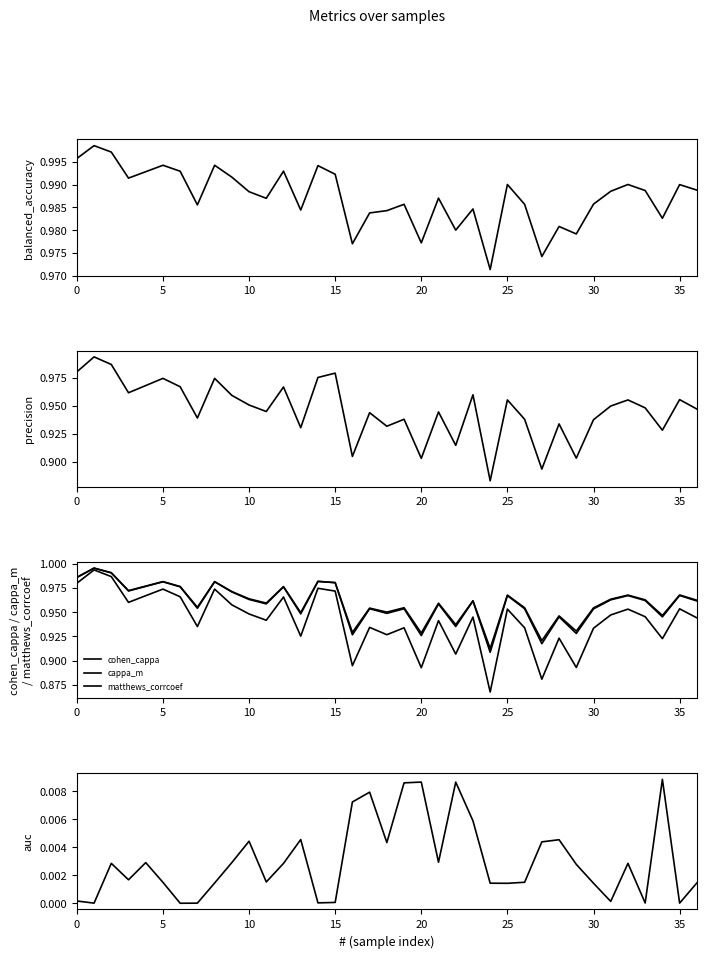

In auc, how many points are lower than both neighbors (excluding endpoints)?

11